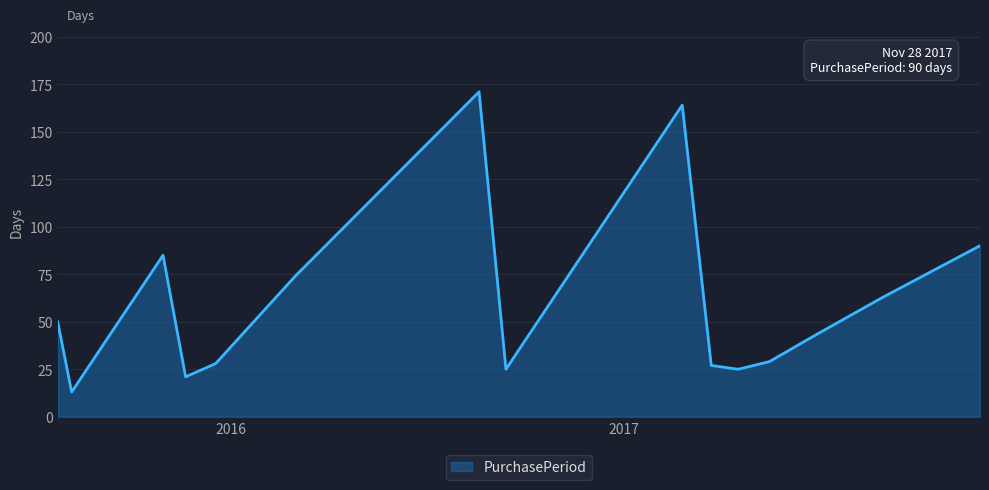

What is the difference between the maximum and minimum values?

158